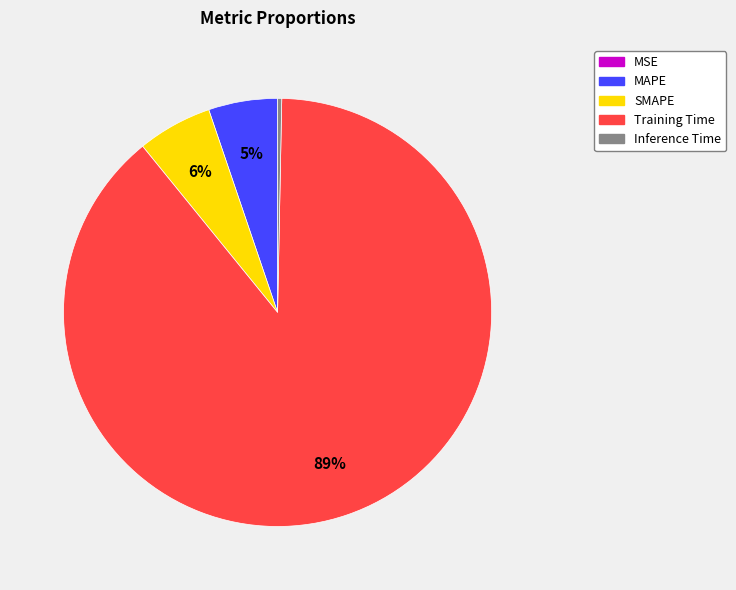

Is it true that SMAPE is 20% of the pie?

False